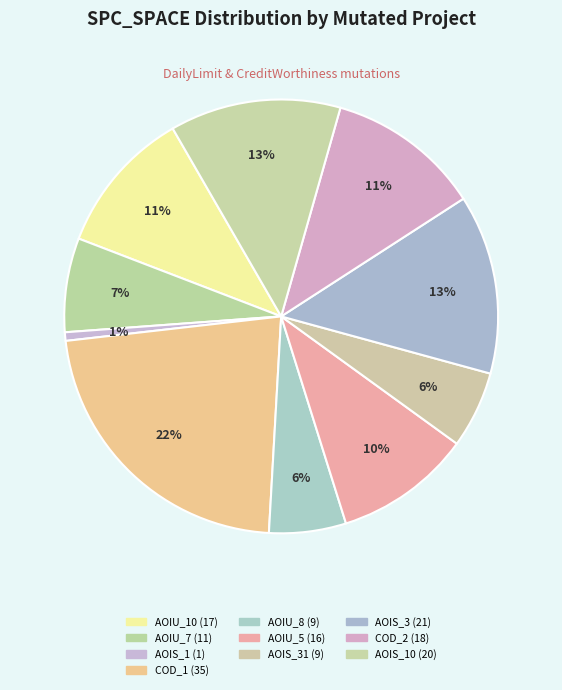

How many slices are in this pie chart?

10